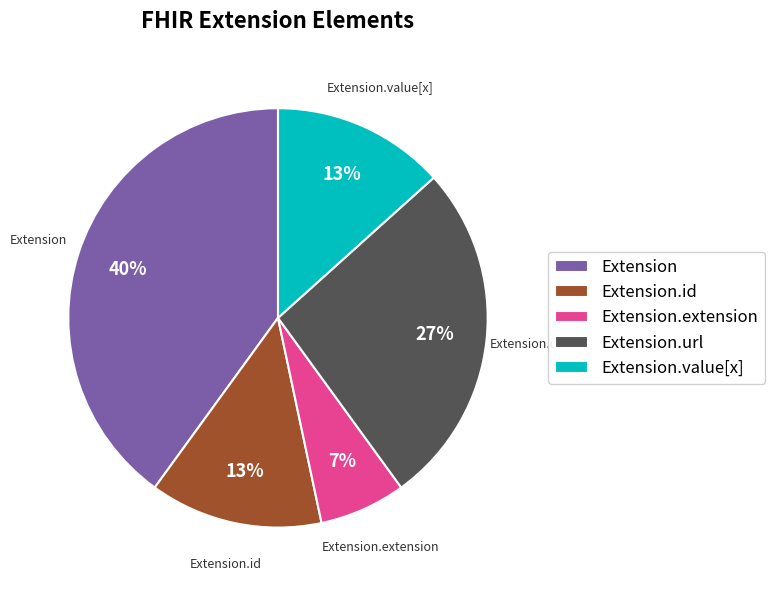

What is the largest slice in the pie chart?

Extension